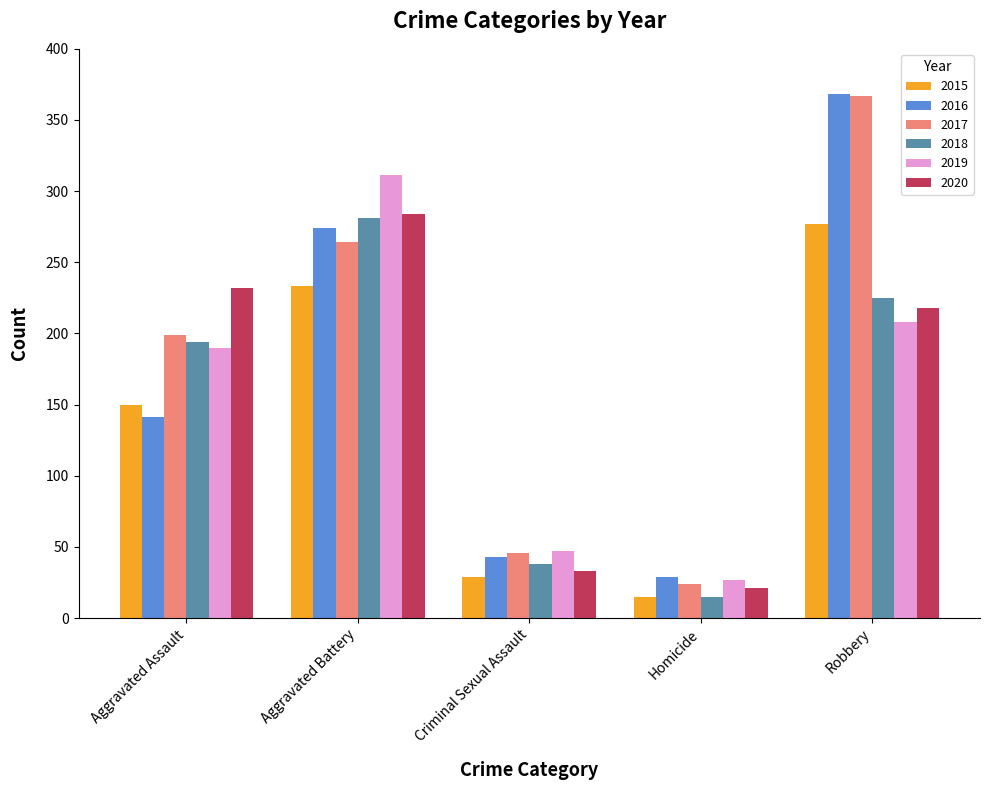

Reading left to right, list all the values displayed in this chart.

2015: Aggravated Assault=150	Aggravated Battery=233	Criminal Sexual Assault=29	Homicide=15	Robbery=277
2016: Aggravated Assault=141	Aggravated Battery=274	Criminal Sexual Assault=43	Homicide=29	Robbery=368
2017: Aggravated Assault=199	Aggravated Battery=264	Criminal Sexual Assault=46	Homicide=24	Robbery=367
2018: Aggravated Assault=194	Aggravated Battery=281	Criminal Sexual Assault=38	Homicide=15	Robbery=225
2019: Aggravated Assault=190	Aggravated Battery=311	Criminal Sexual Assault=47	Homicide=27	Robbery=208
2020: Aggravated Assault=232	Aggravated Battery=284	Criminal Sexual Assault=33	Homicide=21	Robbery=218